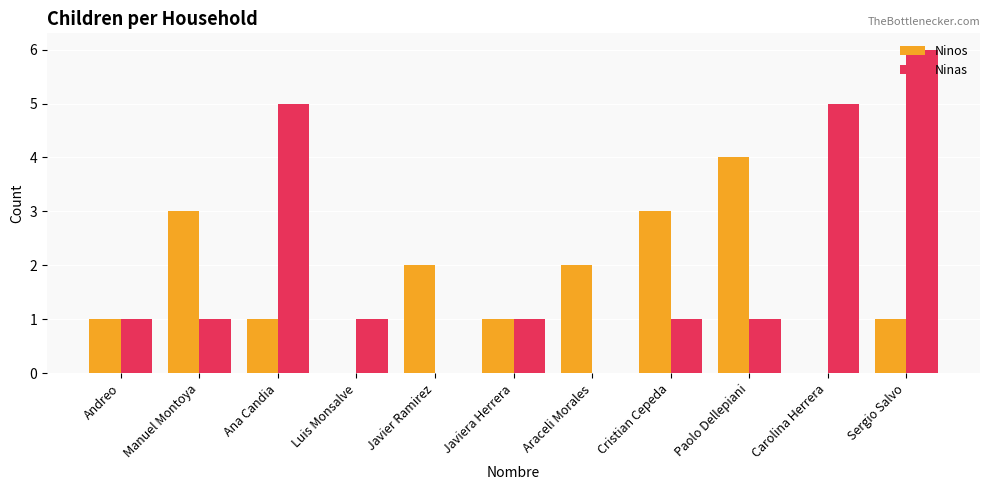

Is it true that Ninos equals -2 at Carolina Herrera?

False